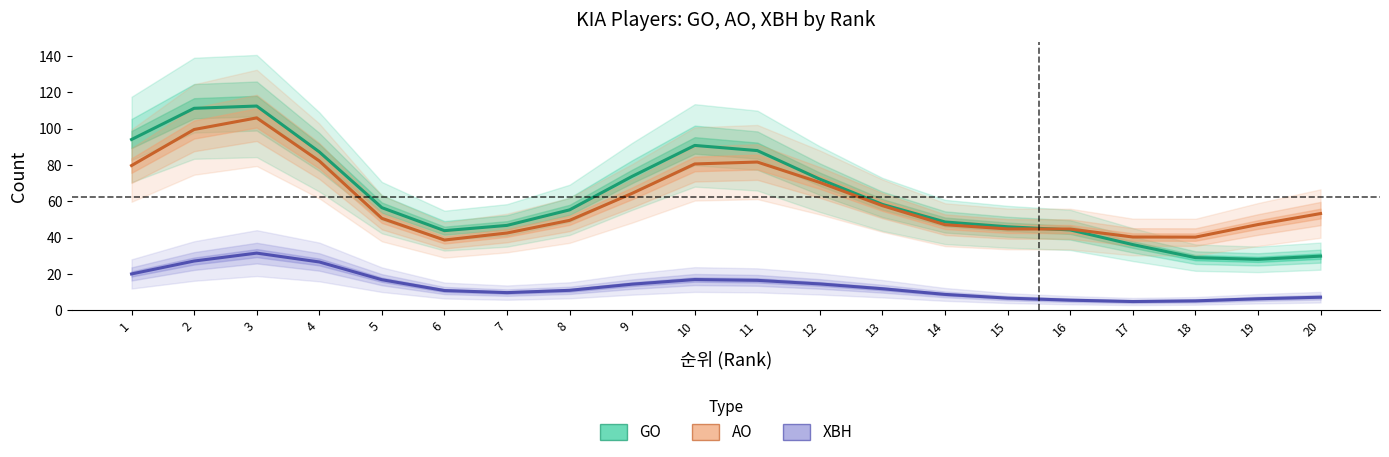

Count the number of data series in this chart.

3